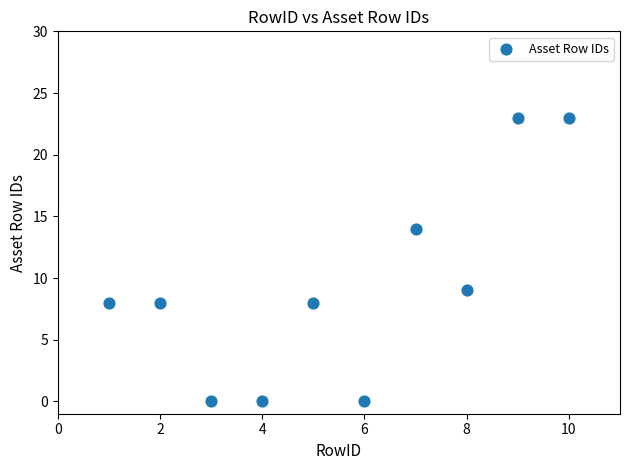

What is the average Y value?

9